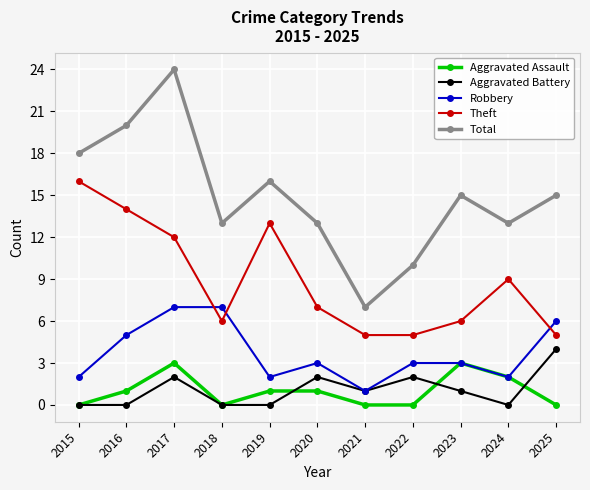

True or false: Theft and Total intersect in this chart.

False